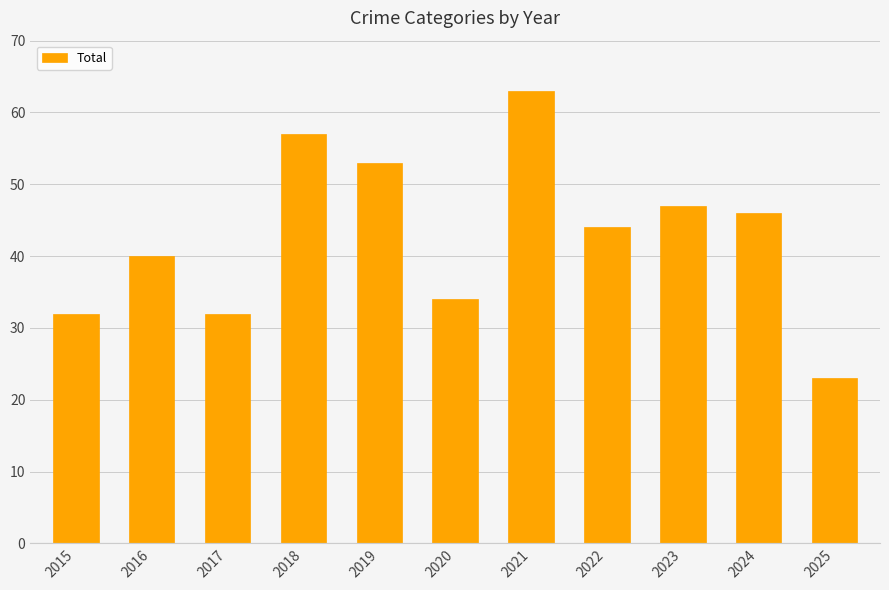

Reading right to left, extract all data points from this chart.

2025=23	2024=46	2023=47	2022=44	2021=63	2020=34	2019=53	2018=57	2017=32	2016=40	2015=32